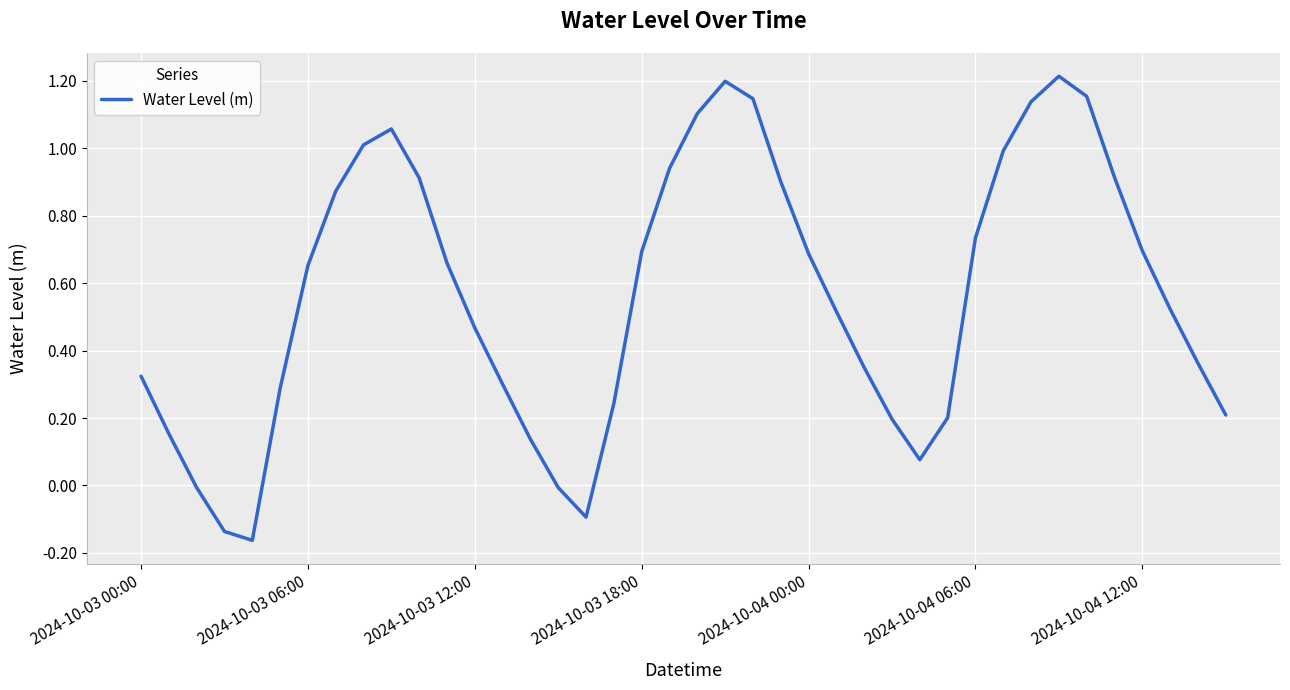

Does the chart have visible grid lines?

Yes